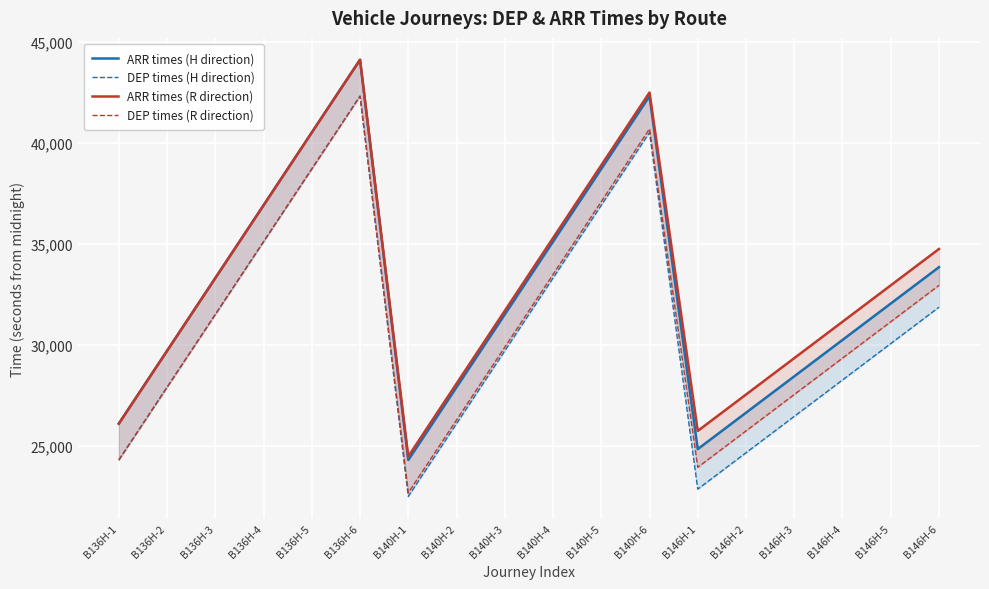

What is the highest value of the ARR times (H direction) series?

44100